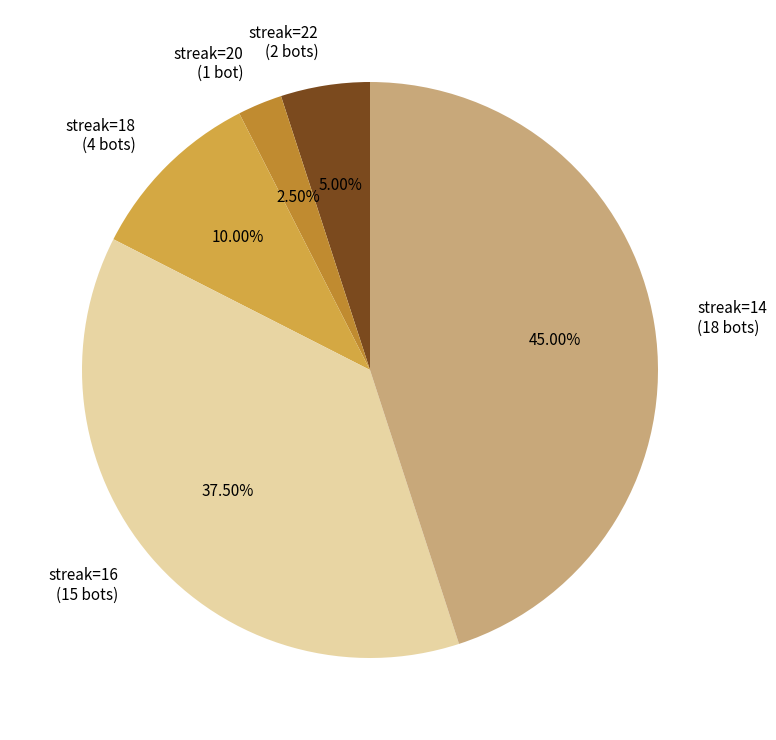

Which has a higher value, streak=16 or streak=22?

streak=16